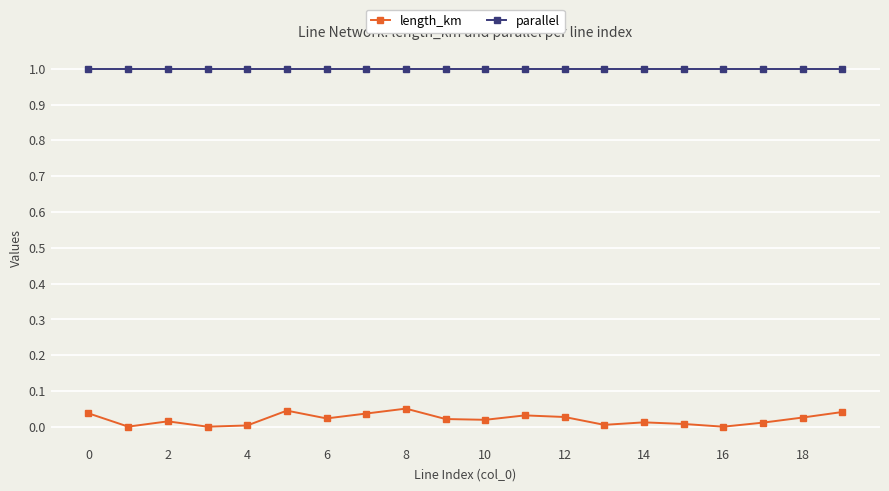

Which series has the widest spread of values?

length_km